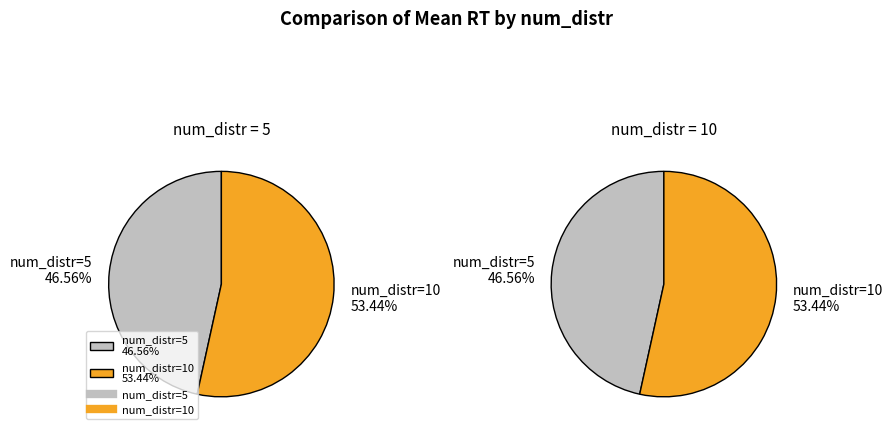

What portion of the pie excludes num_distr=5?

53.4%